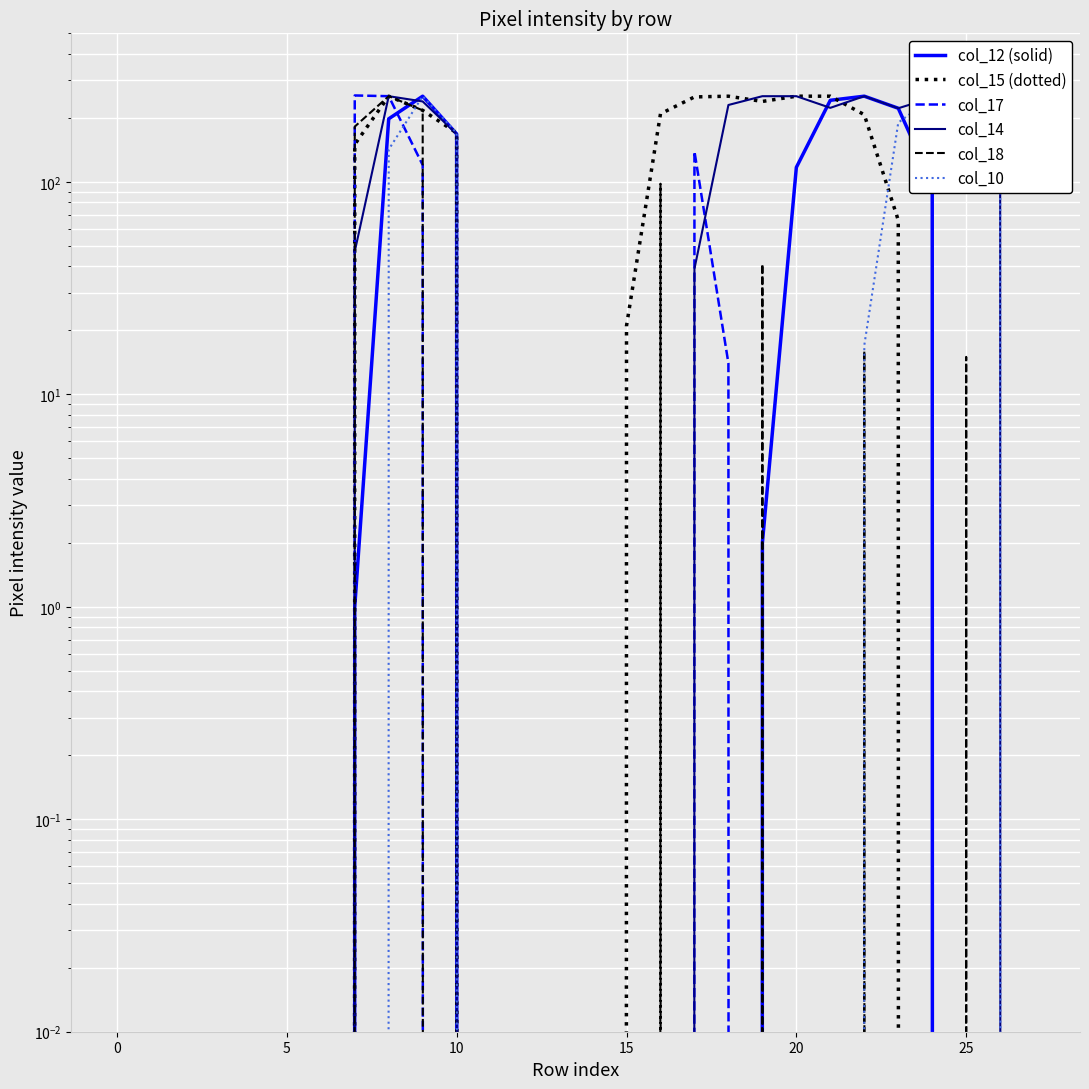

What is the value of the col_14 point at the 8th from the left?

47